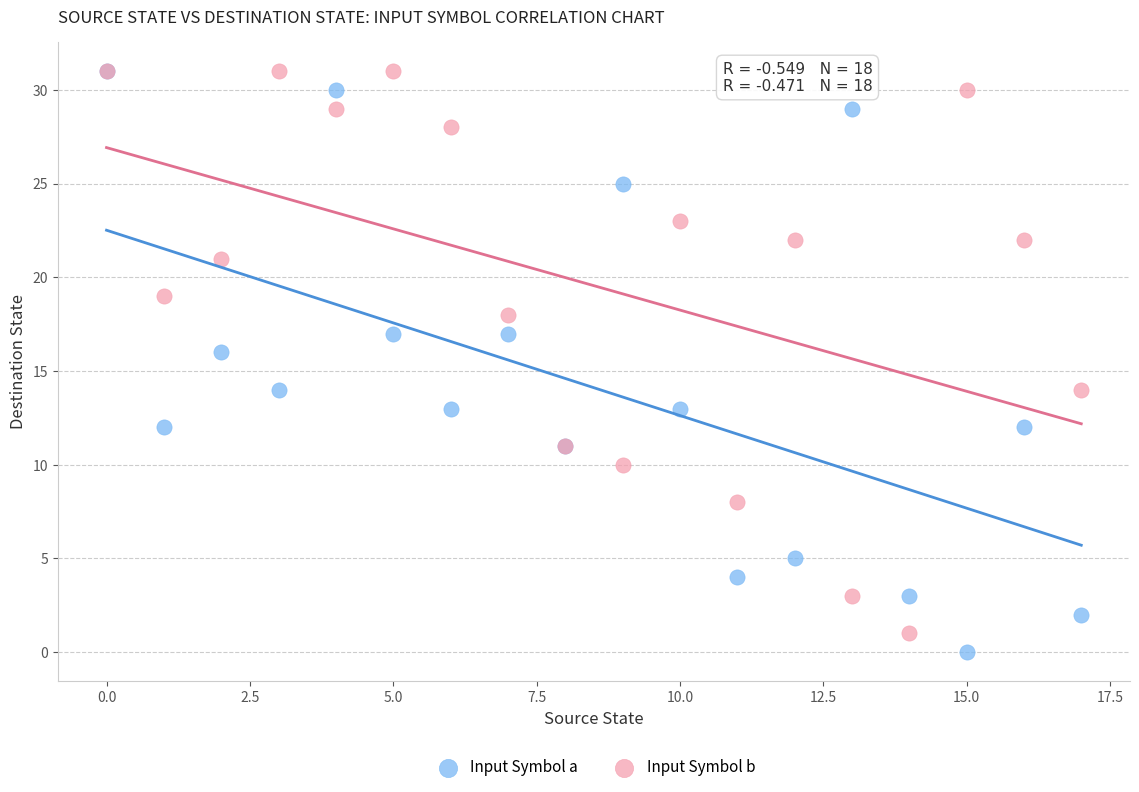

Which series reaches the minimum Y coordinate?

Input Symbol a